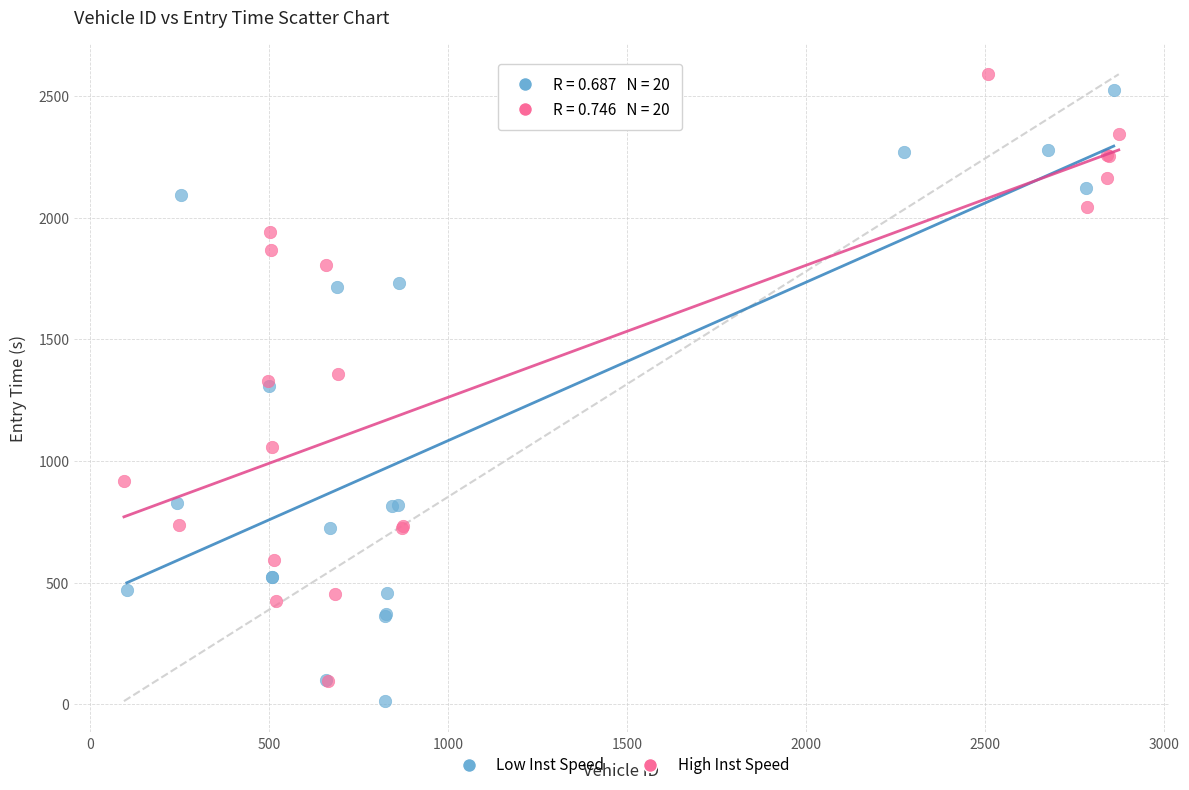

Which series has the largest Y range (max minus min)?

Low Inst Speed